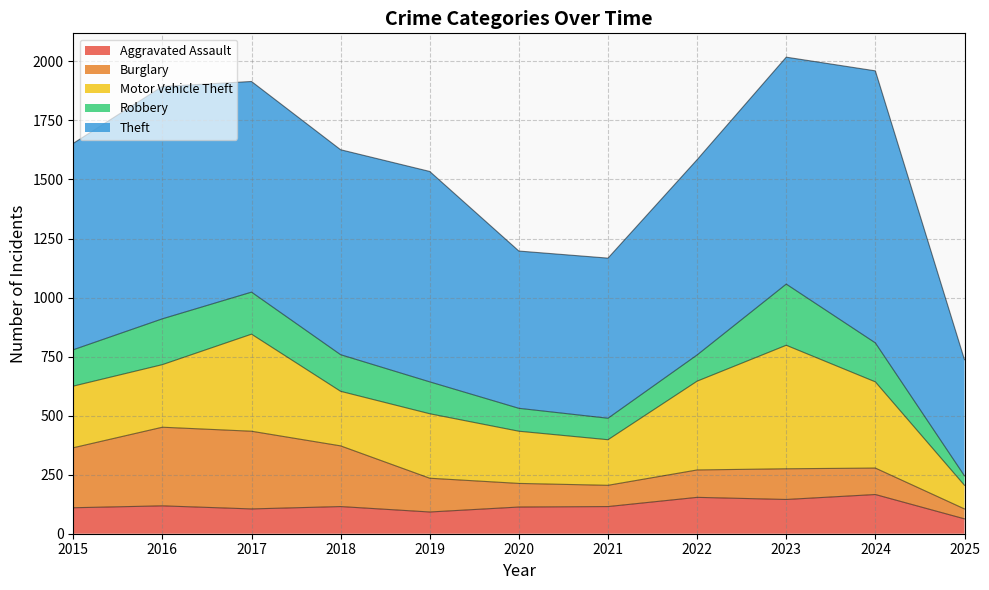

Reading right to left, list all the values displayed in this chart.

Aggravated Assault: 63	166	145	154	115	113	92	115	105	118	110
Burglary: 42	112	130	116	90	100	143	257	329	333	254
Motor Vehicle Theft: 100	365	523	376	193	221	273	231	411	265	261
Robbery: 40	165	259	111	91	97	135	155	178	194	154
Theft: 492	1152	961	827	678	666	891	868	892	984	874